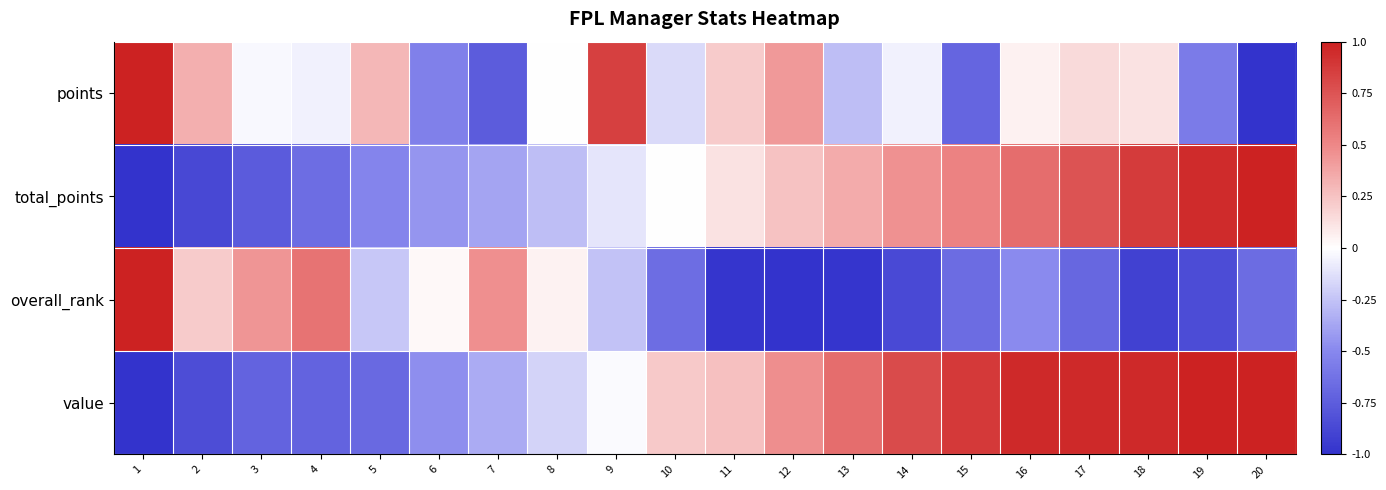

Reading left to right, what are all the values shown in this chart?

points: 1=1.0	2=0.3	3=-0.0	4=-0.1	5=0.3	6=-0.5	7=-0.8	8=0.0	9=0.8	10=-0.2	11=0.2	12=0.4	13=-0.3	14=-0.1	15=-0.7	16=0.1	17=0.2	18=0.1	19=-0.6	20=-1.0
total_points: 1=-1.0	2=-0.9	3=-0.8	4=-0.7	5=-0.5	6=-0.4	7=-0.4	8=-0.3	9=-0.1	10=-0.0	11=0.1	12=0.3	13=0.3	14=0.5	15=0.5	16=0.6	17=0.8	18=0.9	19=0.9	20=1.0
overall_rank: 1=1.0	2=0.2	3=0.4	4=0.6	5=-0.2	6=0.0	7=0.5	8=0.0	9=-0.3	10=-0.7	11=-1.0	12=-1.0	13=-1.0	14=-0.9	15=-0.7	16=-0.5	17=-0.7	18=-0.9	19=-0.9	20=-0.7
value: 1=-1.0	2=-0.8	3=-0.7	4=-0.7	5=-0.7	6=-0.5	7=-0.3	8=-0.2	9=-0.0	10=0.2	11=0.3	12=0.5	13=0.6	14=0.8	15=0.9	16=1.0	17=1.0	18=1.0	19=1.0	20=1.0